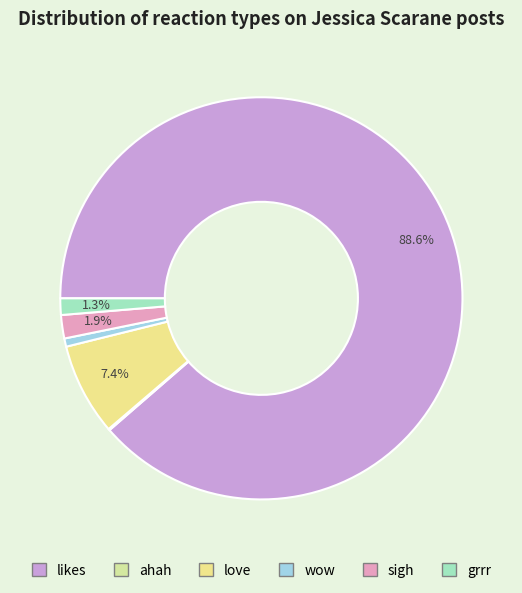

Count the number of slices in the pie.

6